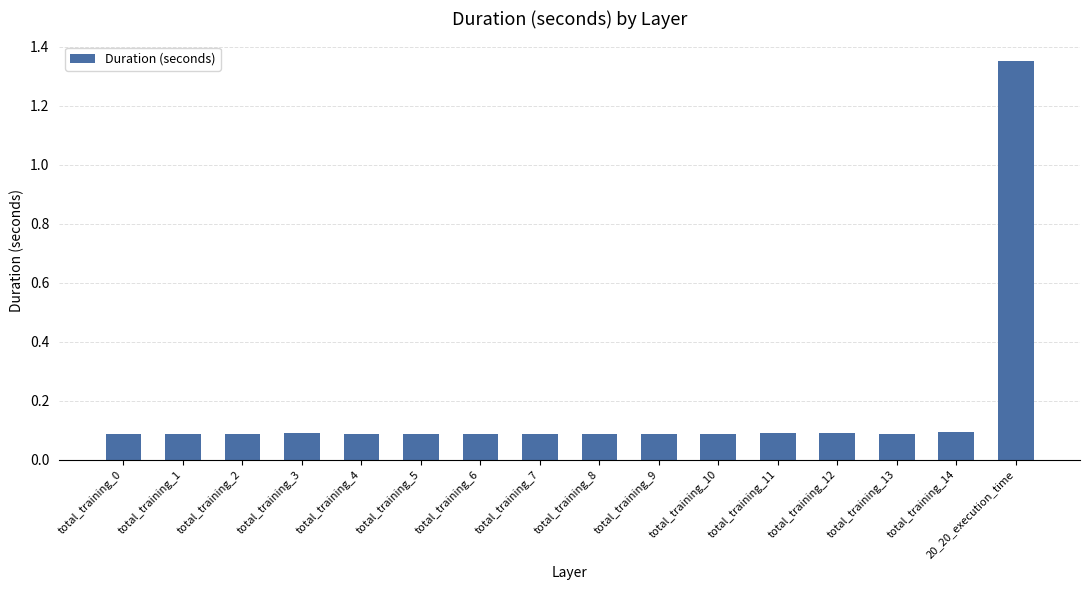

What is the change in value from total_training_12 to 20_20_execution_time?

+1.3